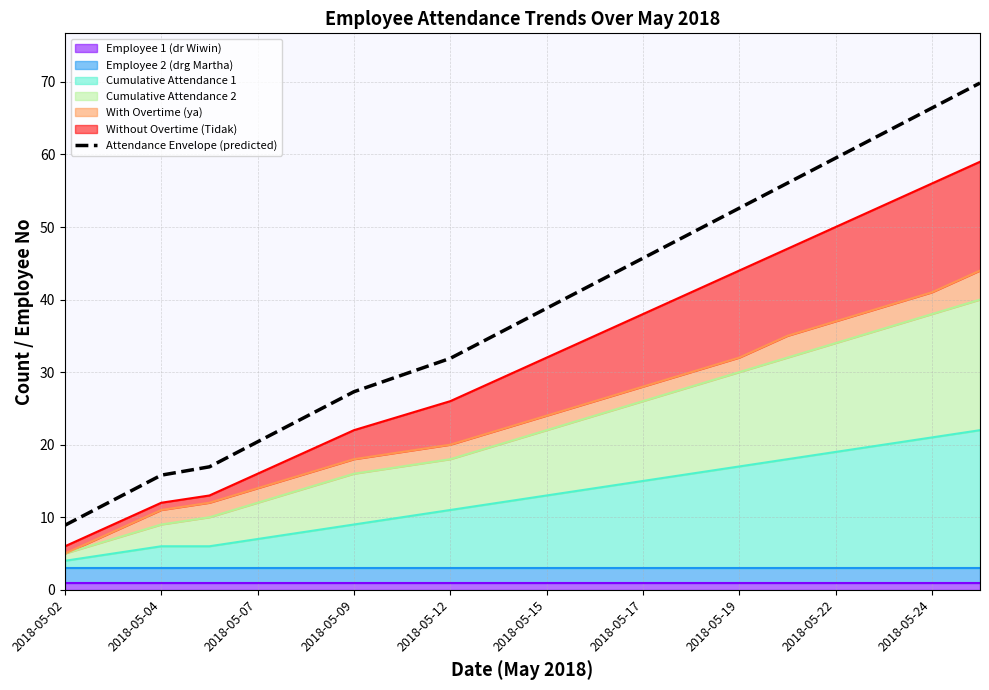

Reading left to right, list all the values displayed in this chart.

8.9	12.3	15.8	16.9	20.4	23.8	27.3	29.6	31.9	35.3	38.8	42.2	45.7	49.1	52.6	56.0	59.5	62.9	66.4	69.8